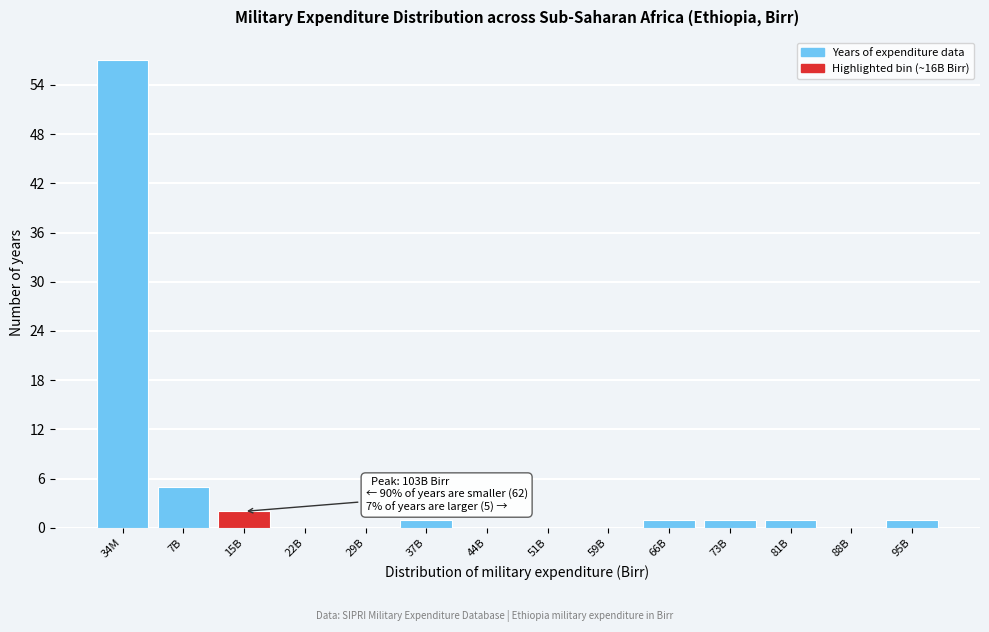

Reading left to right, extract all data points from this chart.

34M=57	7B=5	15B=2	22B=0	29B=0	37B=1	44B=0	51B=0	59B=0	66B=1	73B=1	81B=1	88B=0	95B=1